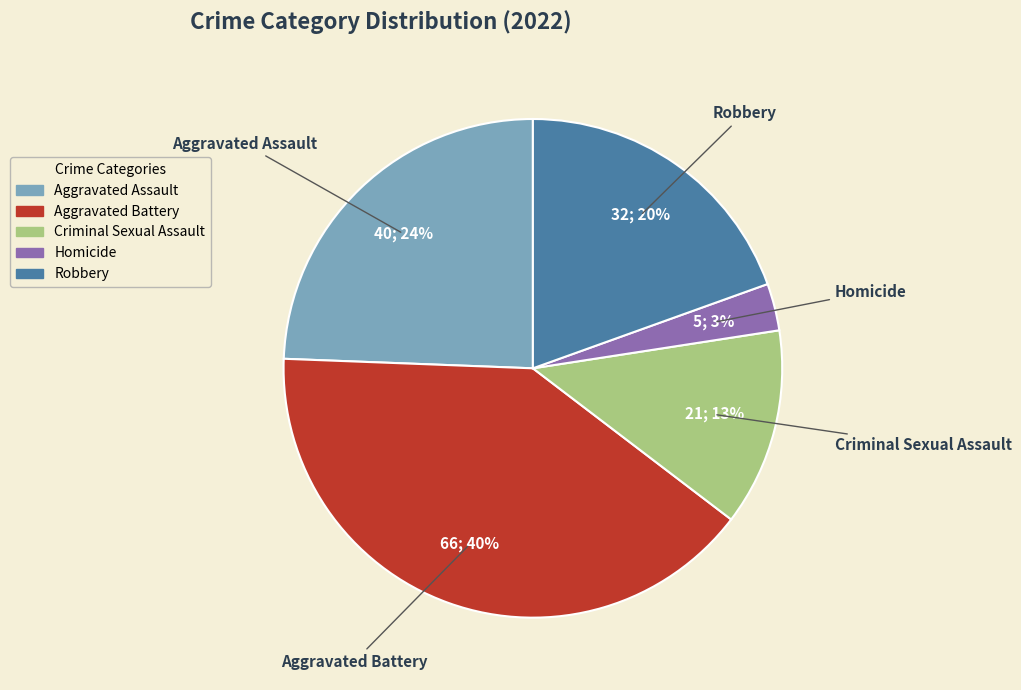

Does any single category account for the majority?

No